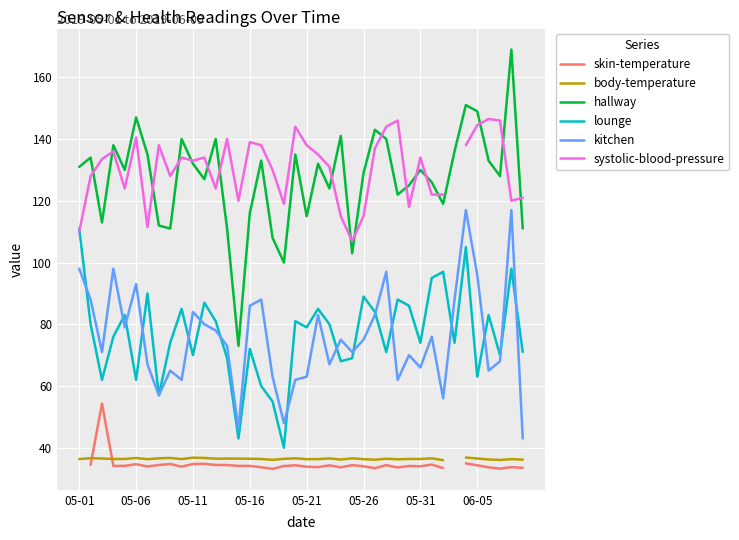

True or false: skin-temperature and kitchen cross at least once.

False